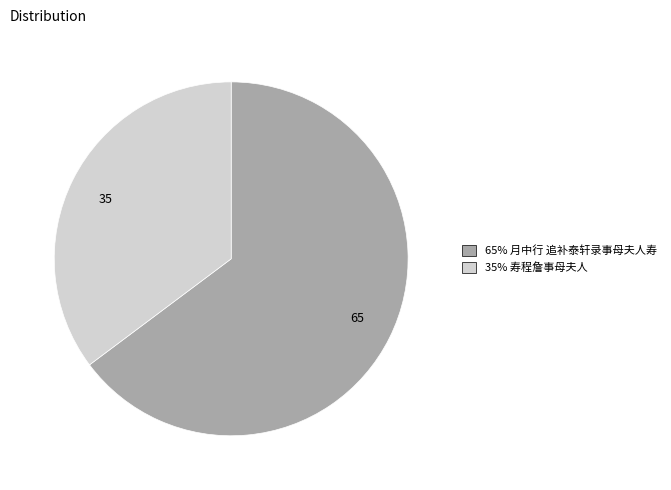

Is there a majority slice in this chart?

Yes